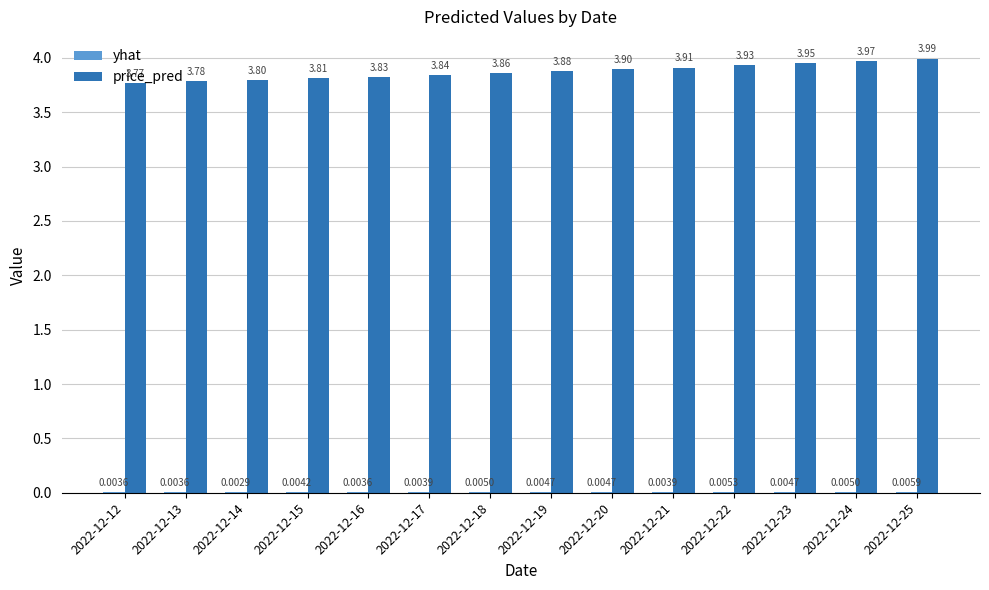

Between 2022-12-13 and 2022-12-25, which series saw the biggest shift?

price_pred